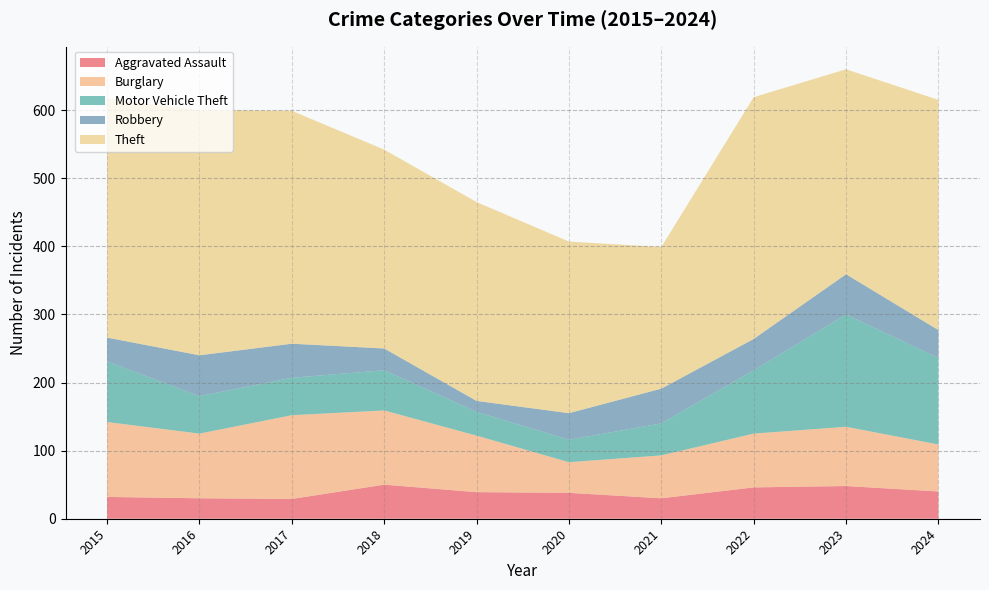

Reading left to right, transcribe all the data shown in this chart.

Aggravated Assault: 32	30	29	50	39	38	30	46	48	40
Burglary: 110	95	123	109	83	45	63	79	87	69
Motor Vehicle Theft: 89	55	55	59	35	33	47	93	165	127
Robbery: 35	60	50	32	16	39	51	46	59	41
Theft: 351	360	342	292	292	252	208	355	301	338